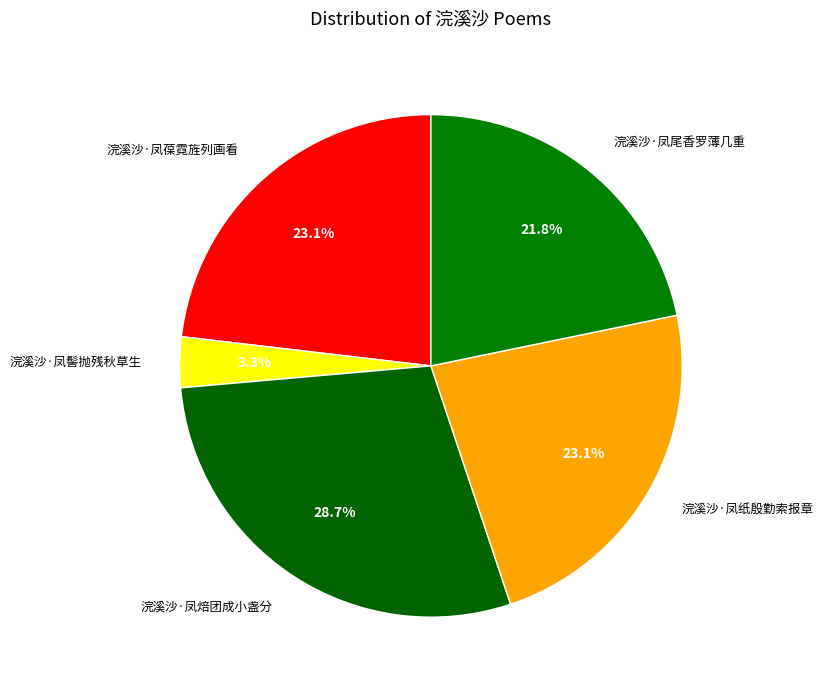

What percentage is NOT represented by 浣溪沙·凤葆霓旌列画看?

76.9%